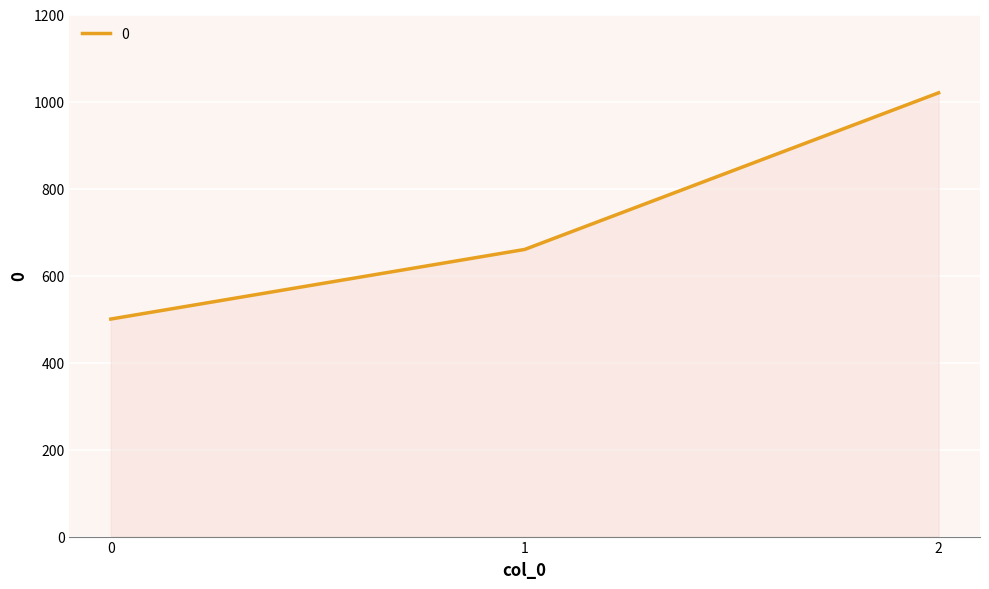

At which category does the chart reach its peak across all series?

2